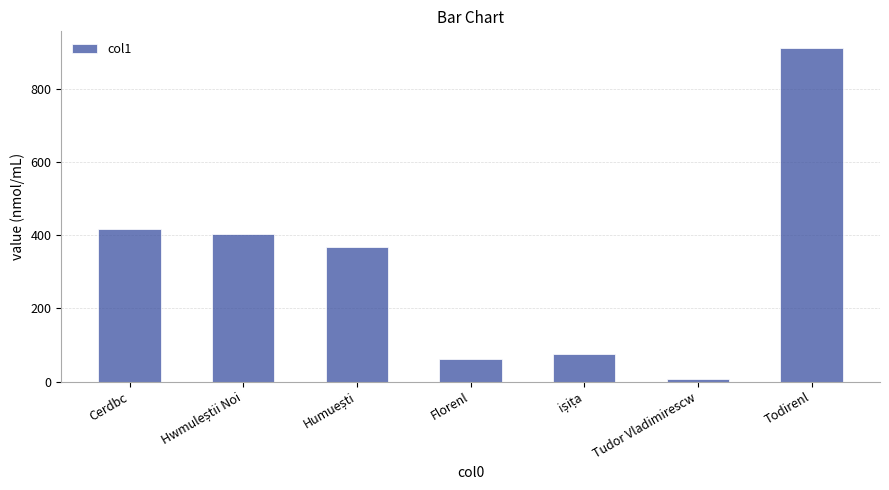

What is the label of the 6th bar from the left?

Tudor Vladimirescw